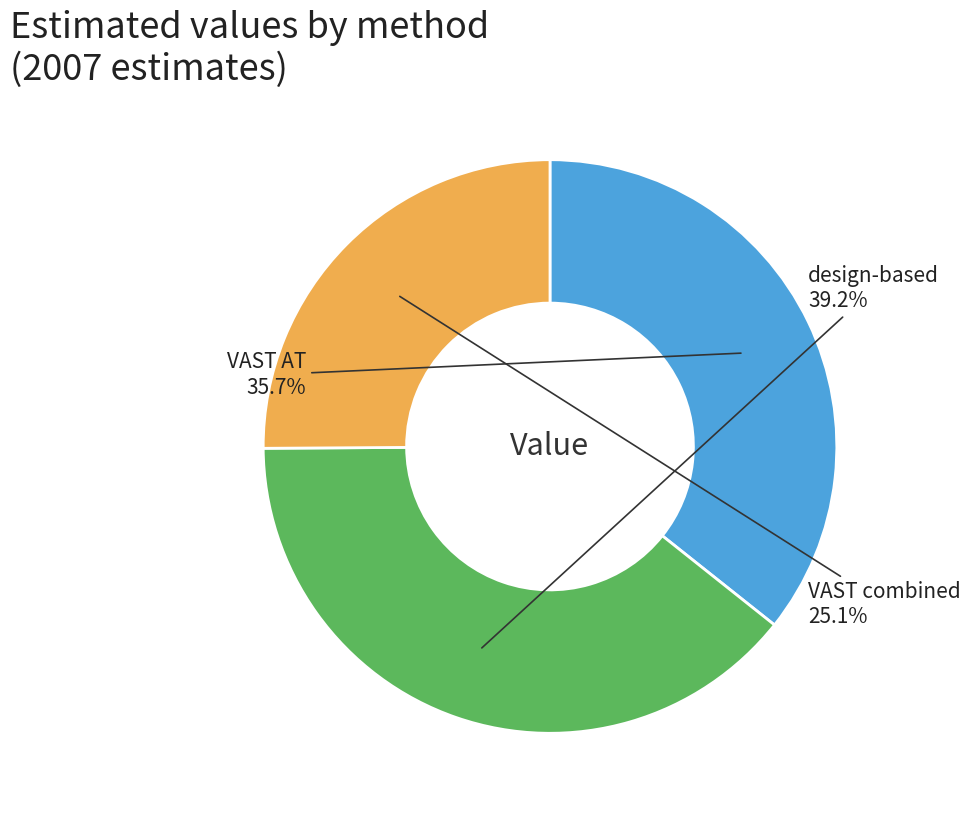

How many segments does this pie chart have?

3